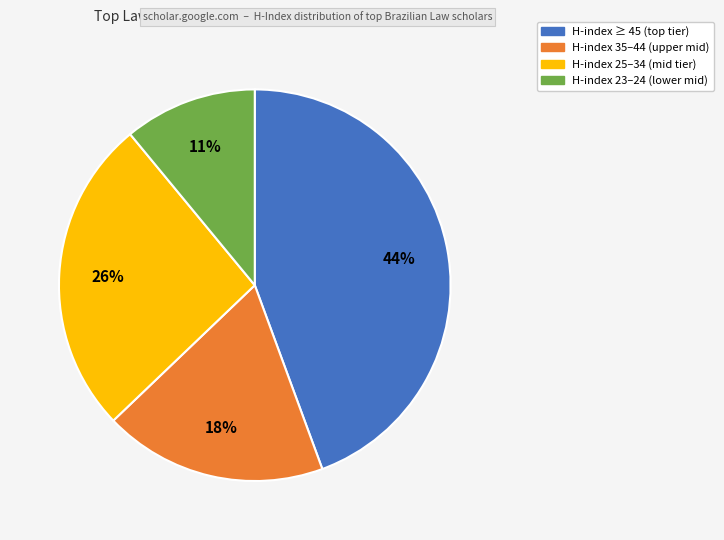

To the nearest percent, what is the average slice percentage?

25%